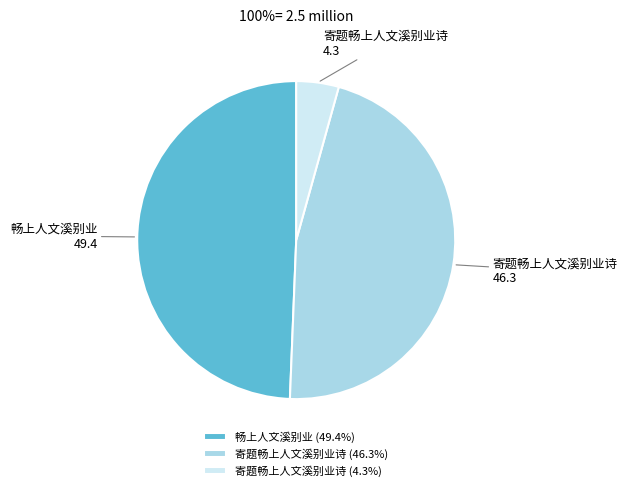

Does any single category account for the majority?

No